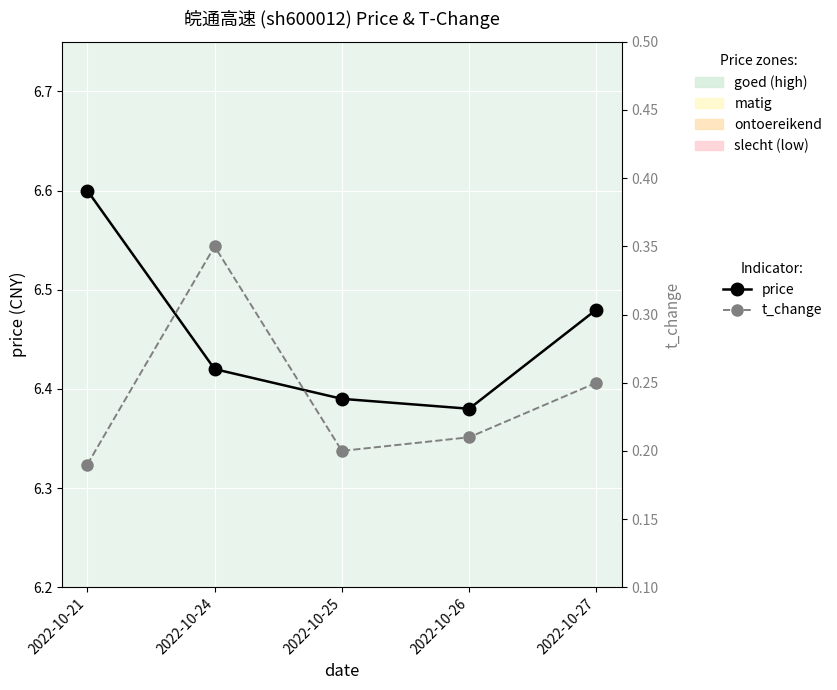

Where is t_change nearest to the value 0?

2022-10-21